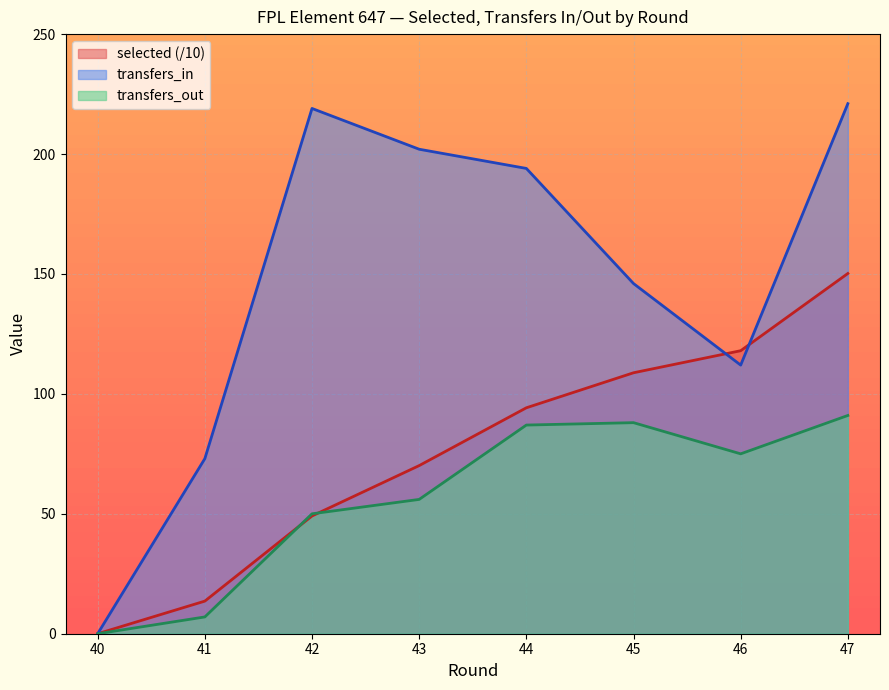

Where do selected and transfers_in first cross each other?

45 and 46